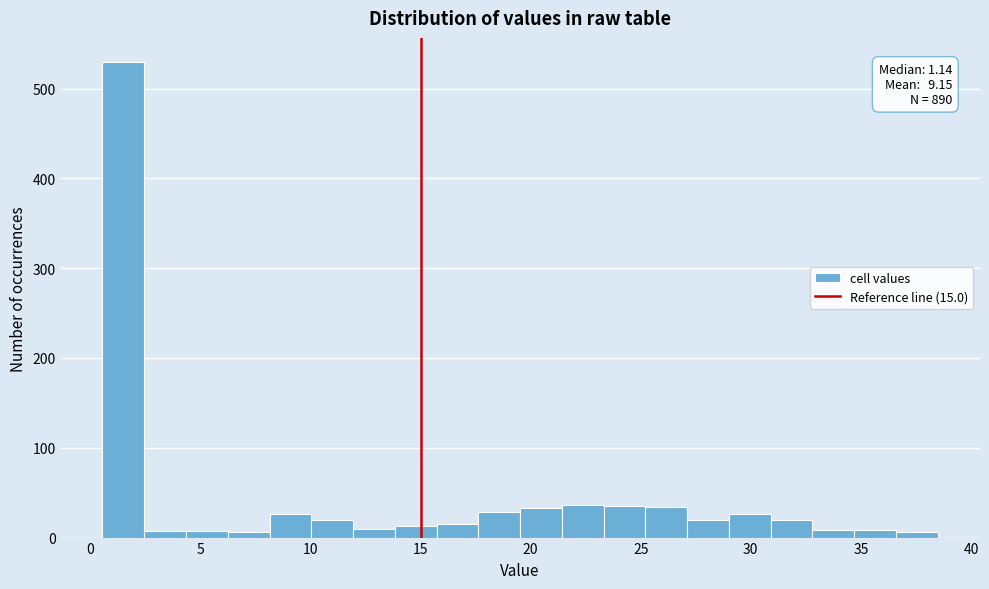

Read against the x-axis, roughly where is the centre of the tallest bar?

1.5